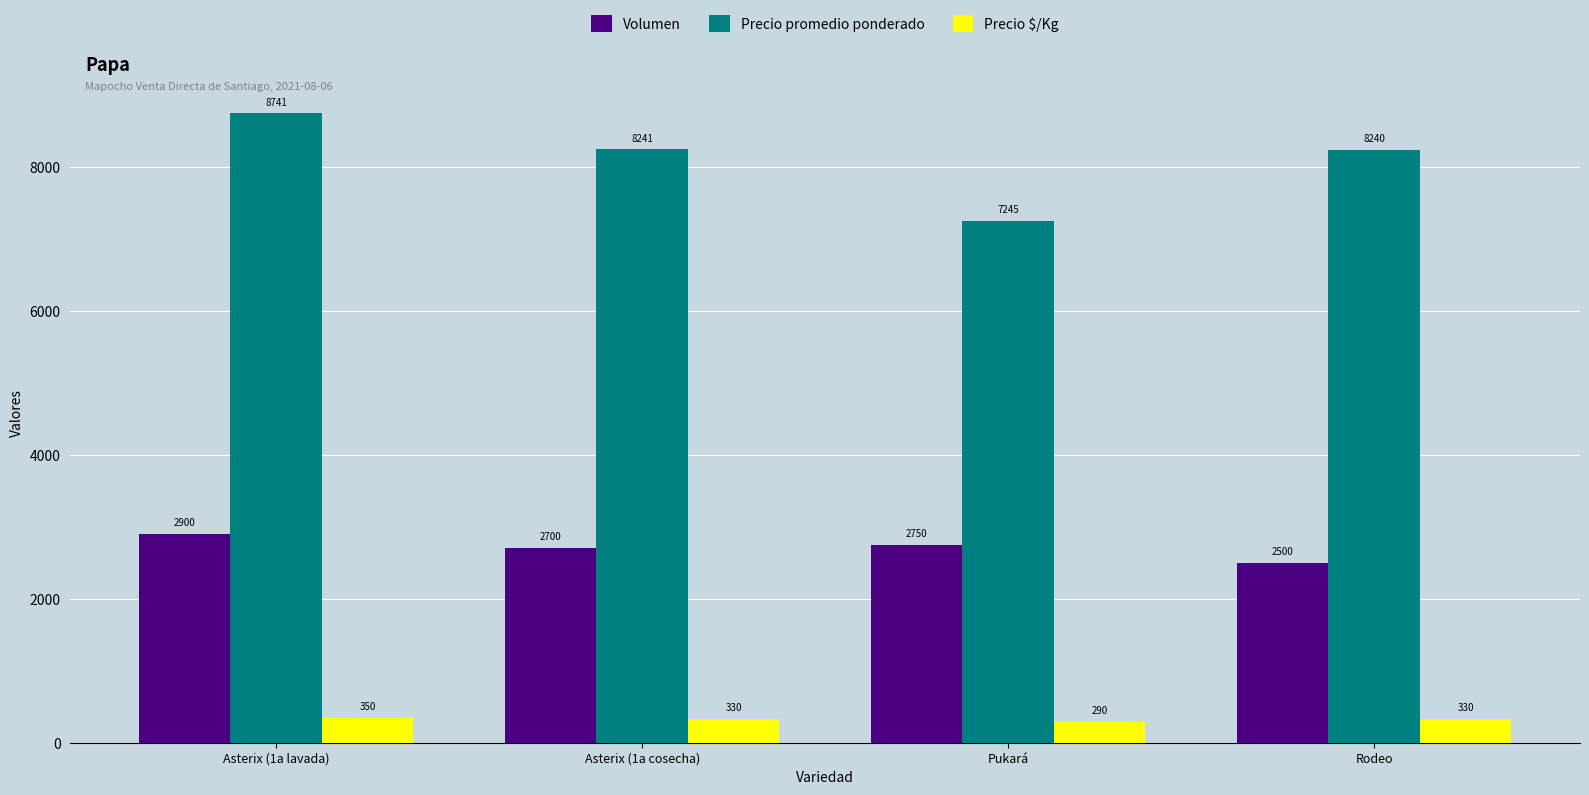

True or false: Volumen has a value of 2750 at Pukará.

True